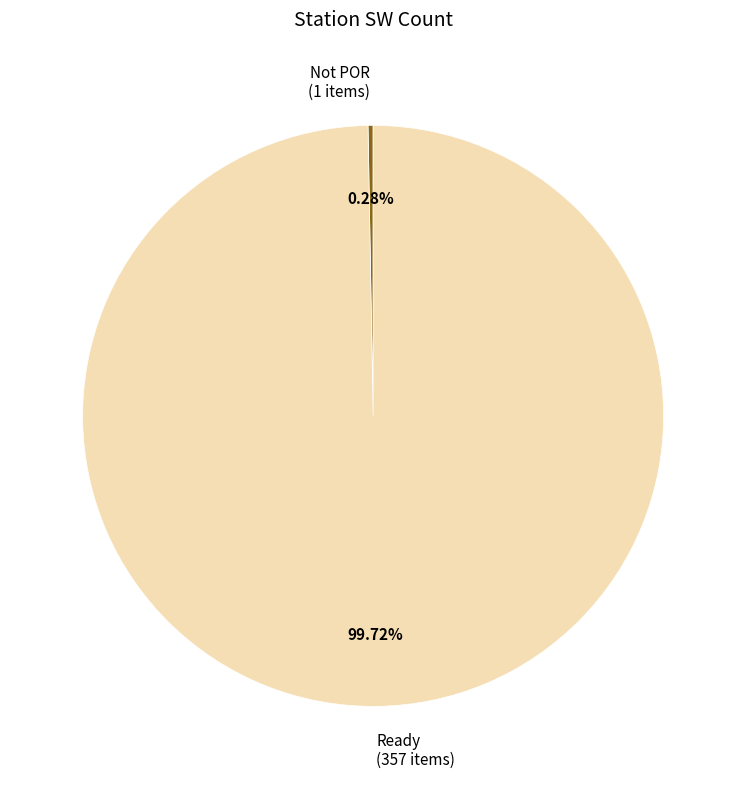

Which slice represents more than half of the pie?

Ready (357 items)